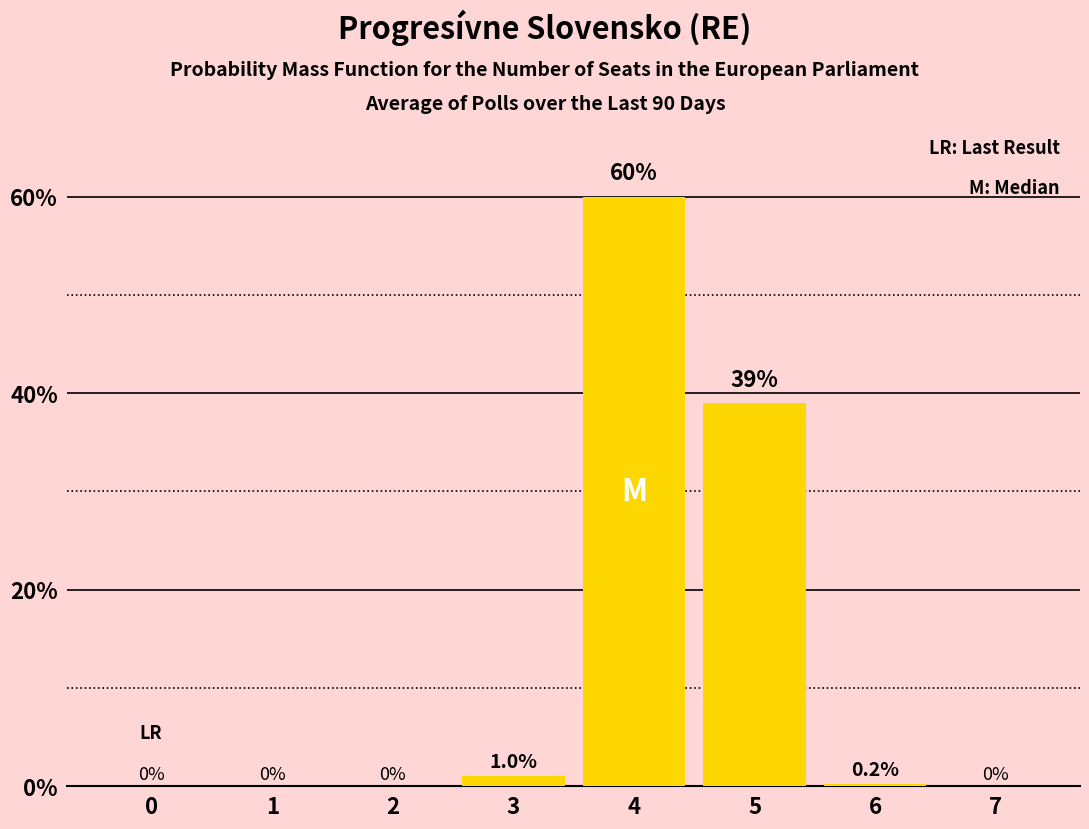

Reading left to right, transcribe all the data shown in this chart.

0=0.0	1=0.0	2=0.0	3=1.0	4=60.0	5=39.0	6=0.2	7=0.0